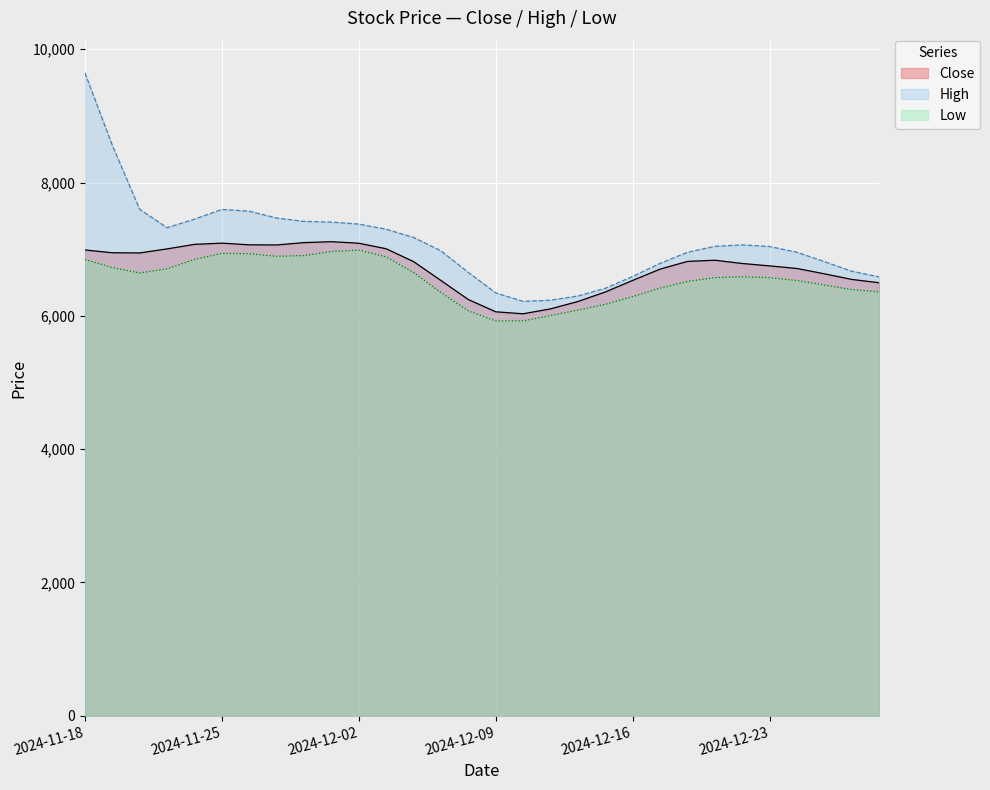

Which series changed the most between 2024-12-06 and 2024-12-30?

Low